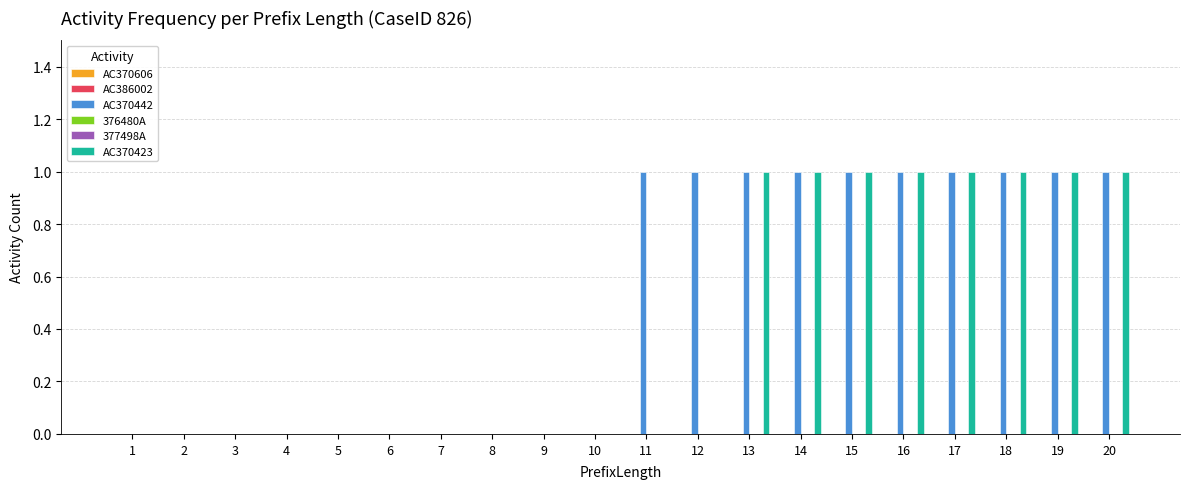

What are all the series names shown in the legend?

AC370606, AC386002, AC370442, 376480A, 377498A, AC370423